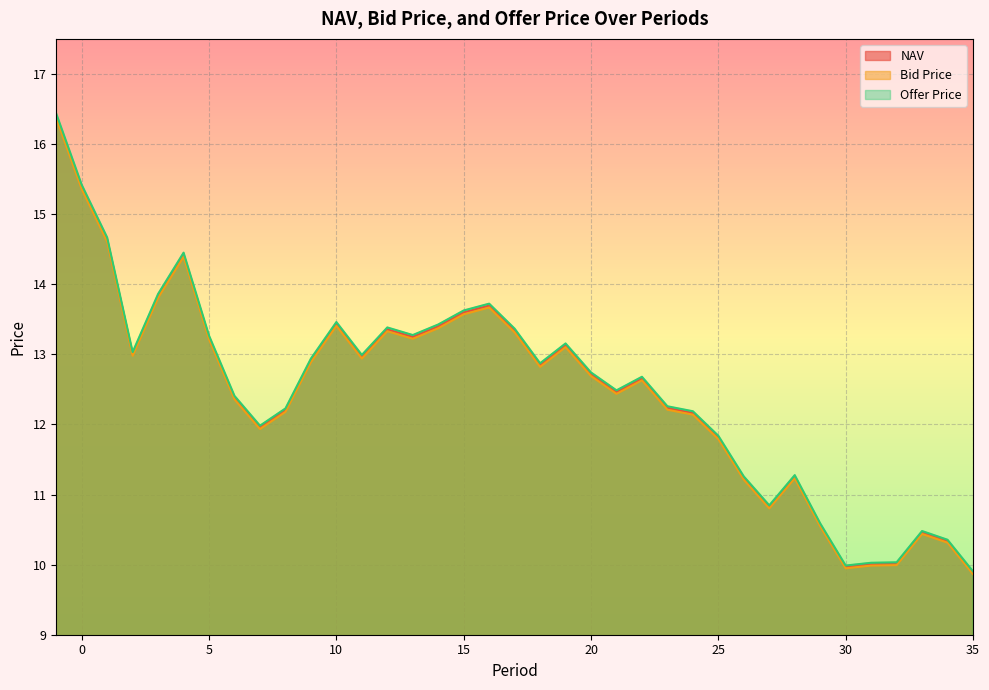

What is the difference between the maximum and minimum values in the Offer Price series?

6.5